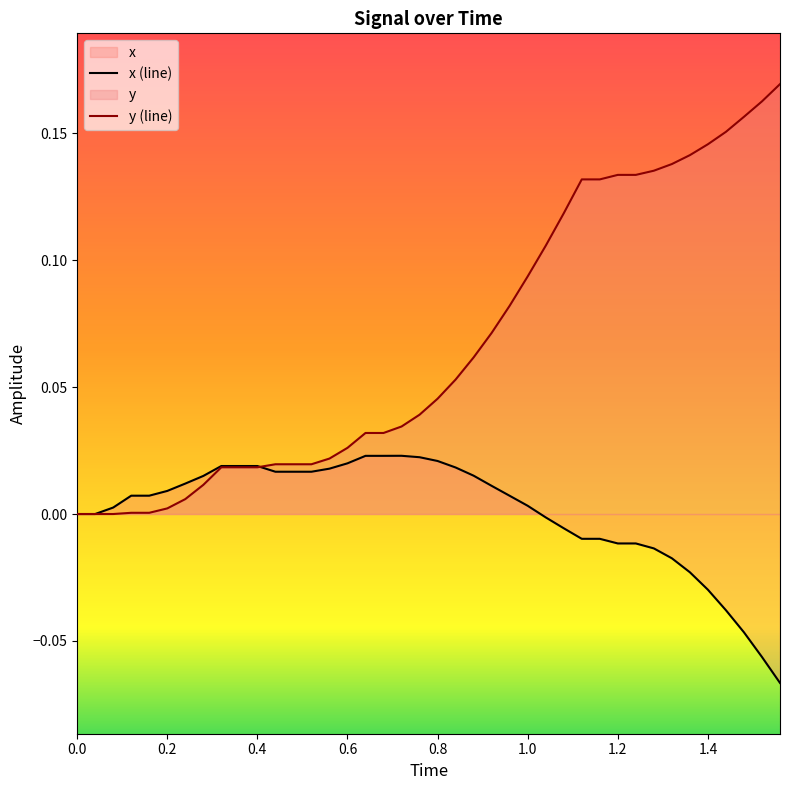

How many values in x are above zero?

24